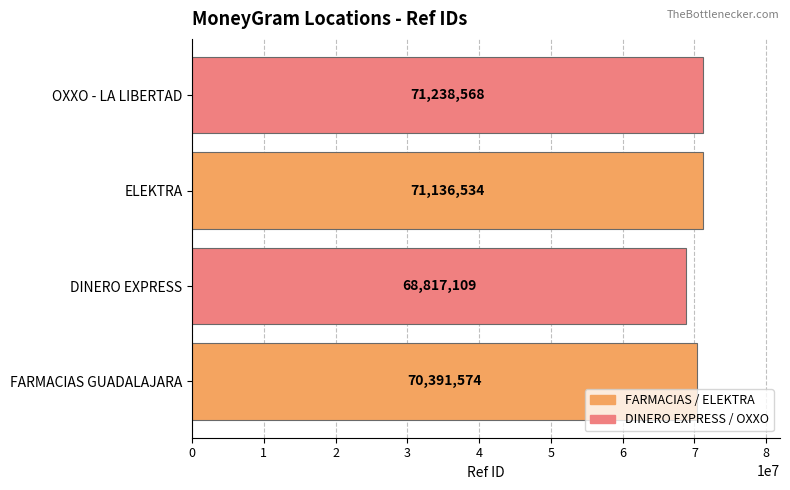

What is the change in value from FARMACIAS GUADALAJARA to OXXO - LA LIBERTAD?

+846994